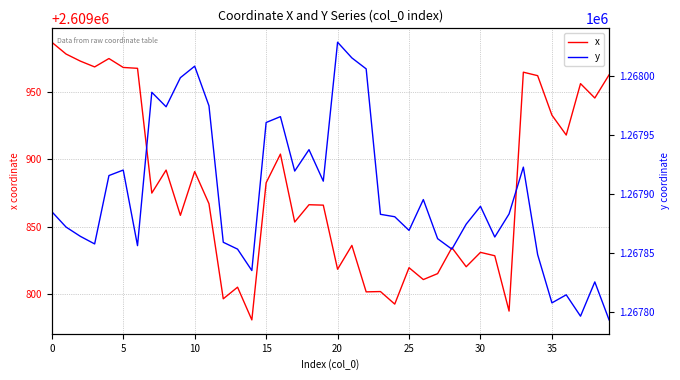

What are all the series names shown in the legend?

x, y